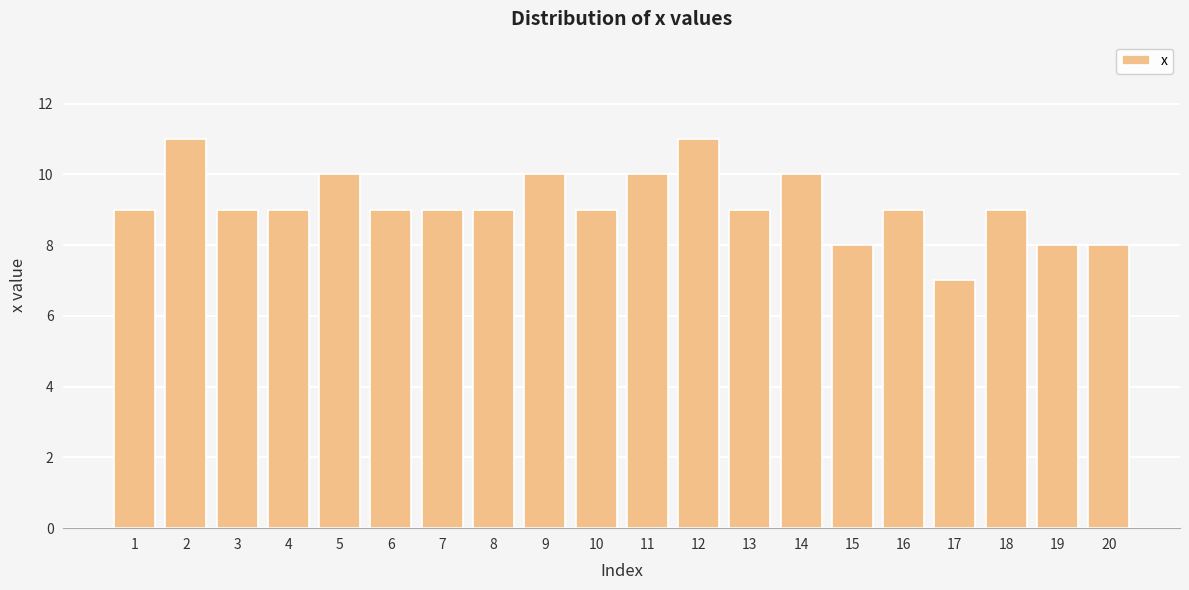

Count the number of categories in the chart.

20